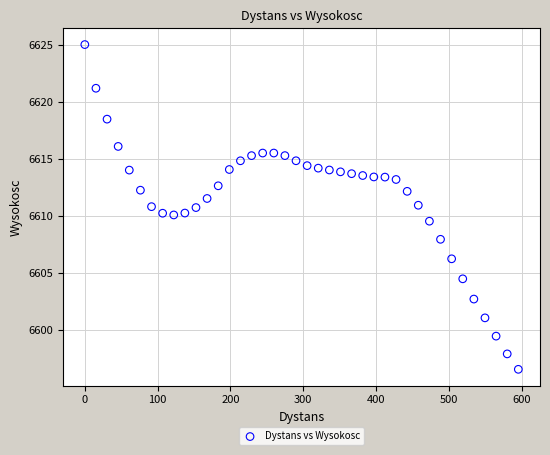

What is the range of Y values (max minus min)?

28.5